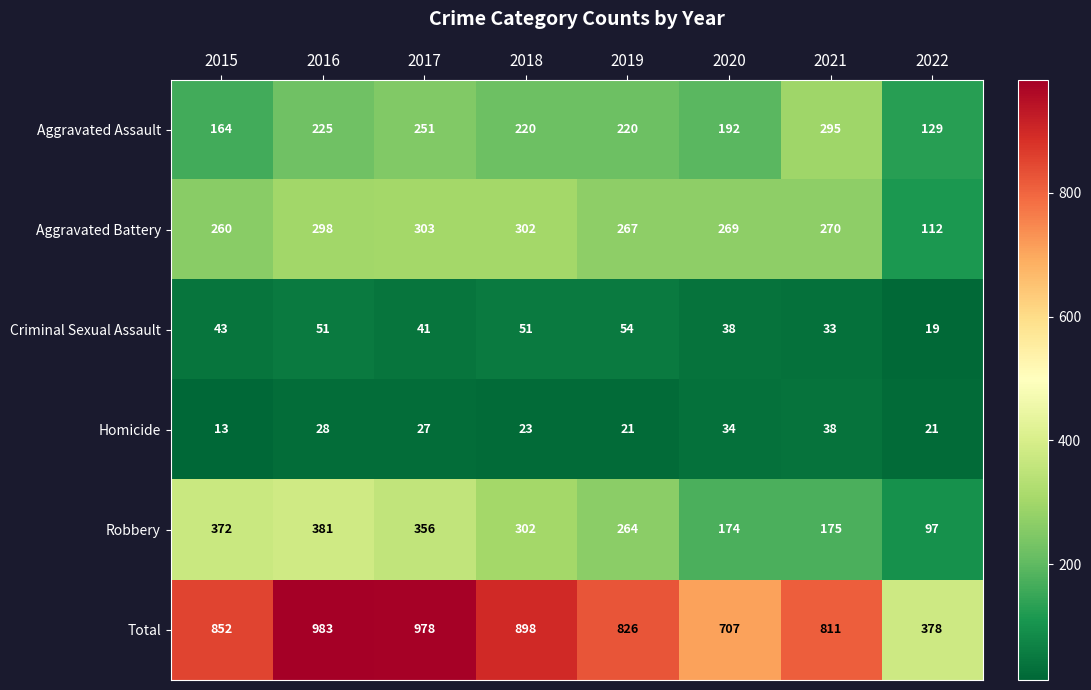

What is the sum of the Total values at 2015 and 2019?

1678